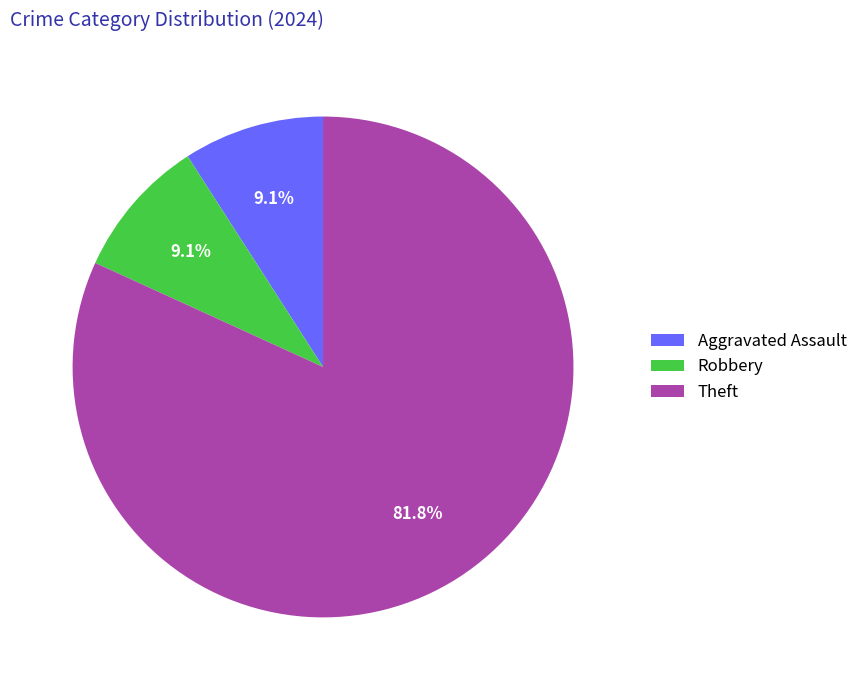

Which slice is the largest?

Theft